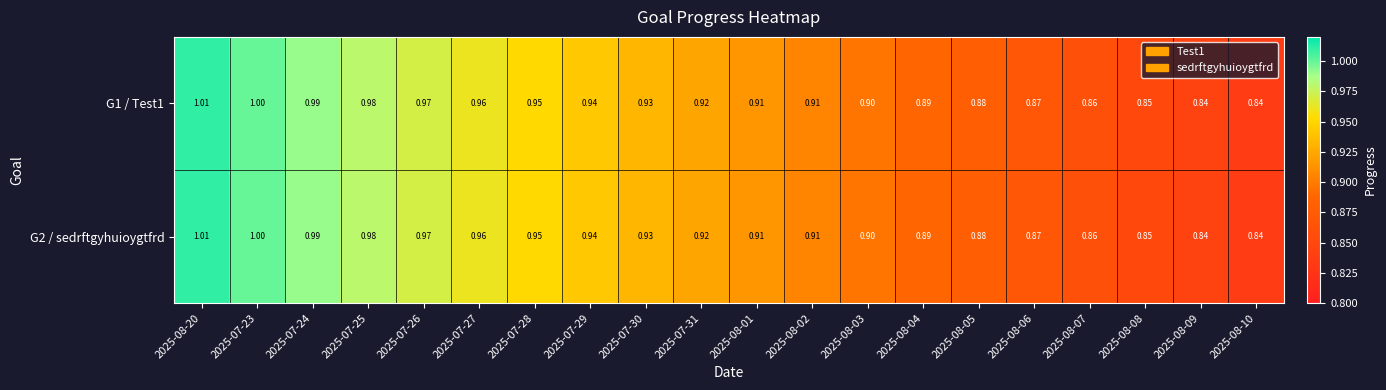

Is the value of G2 / sedrftgyhuioygtfrd at 2025-08-08 greater than the value of G1 / Test1 at 2025-08-01?

No